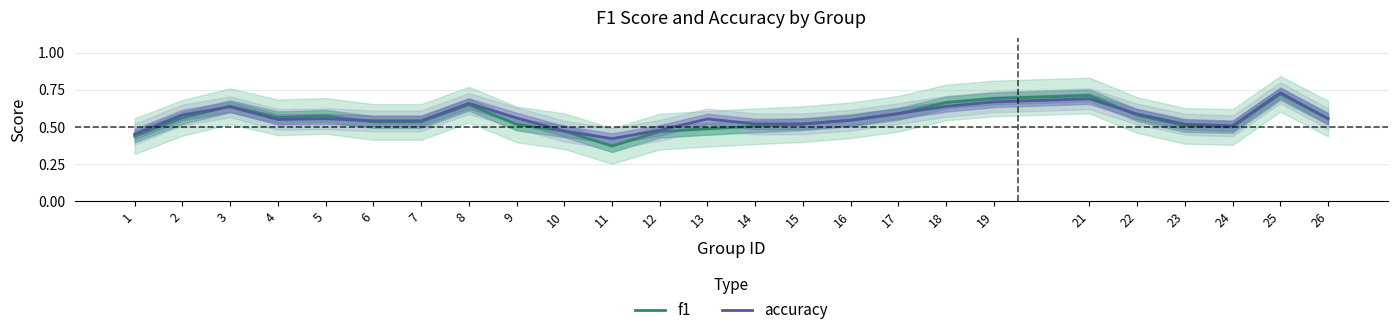

At how many categories does at least one series exceed 0?

25